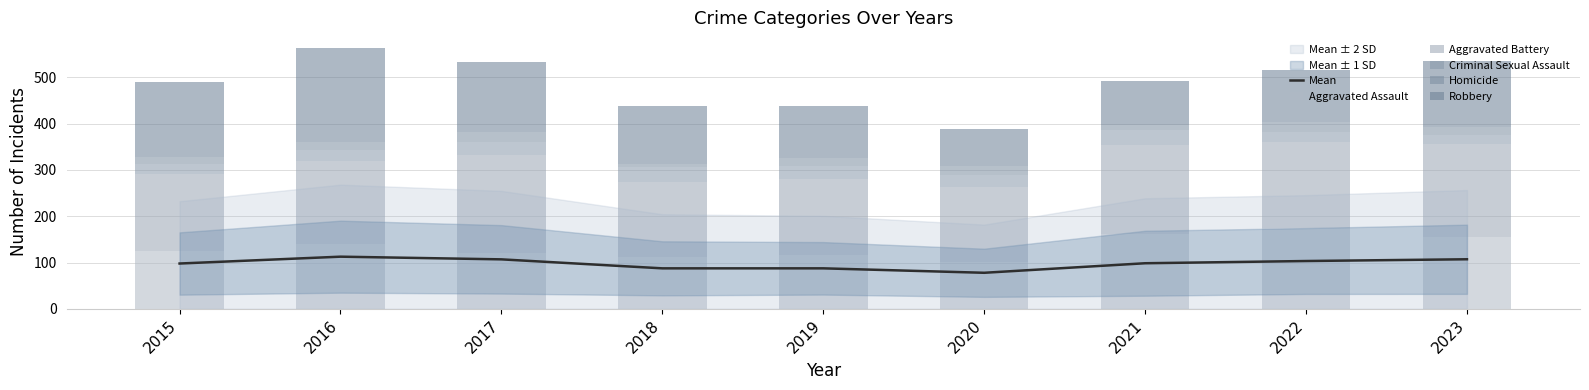

What is the difference between the Mean values at 2023 and 2016?

5.6